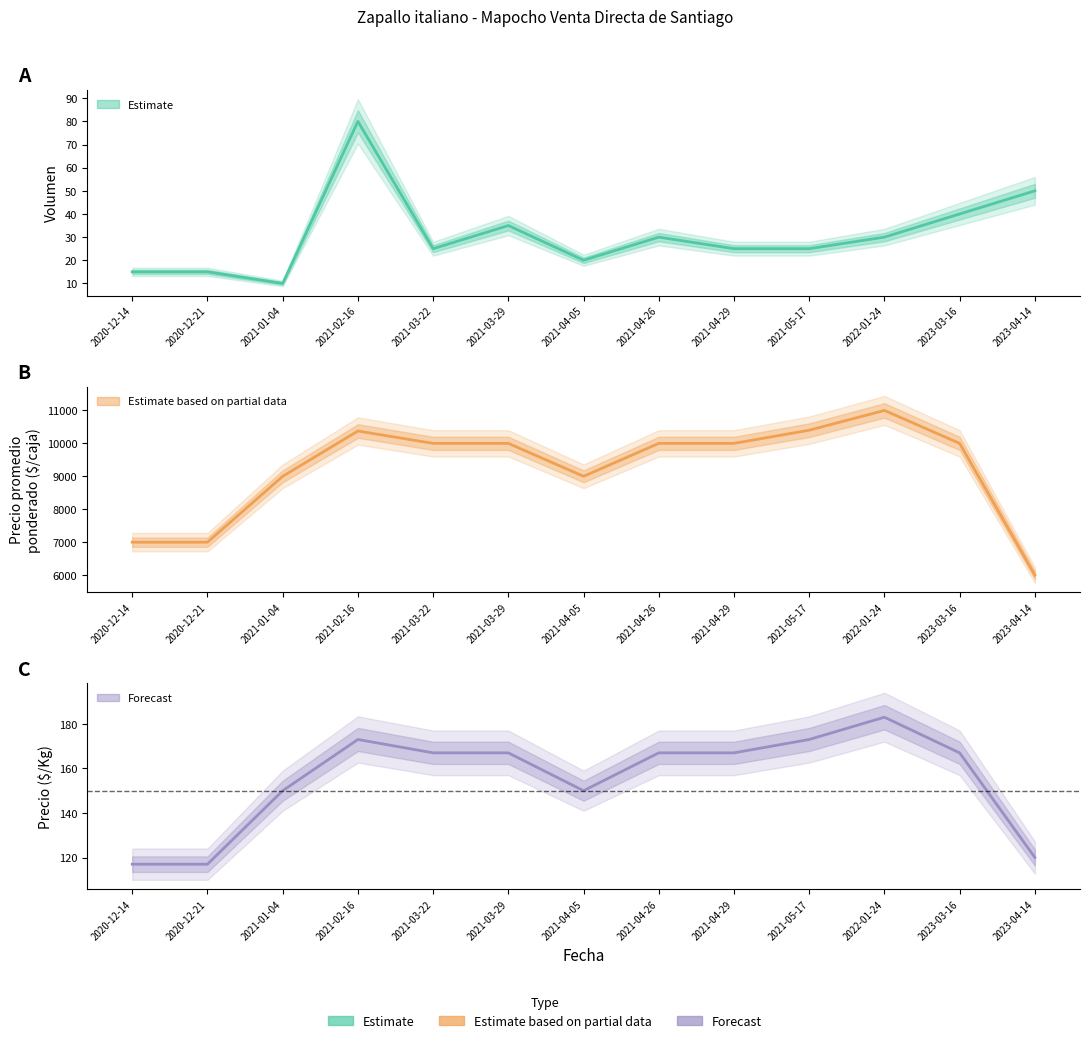

True or false: Volumen has more than 2 points higher than both neighbors.

True